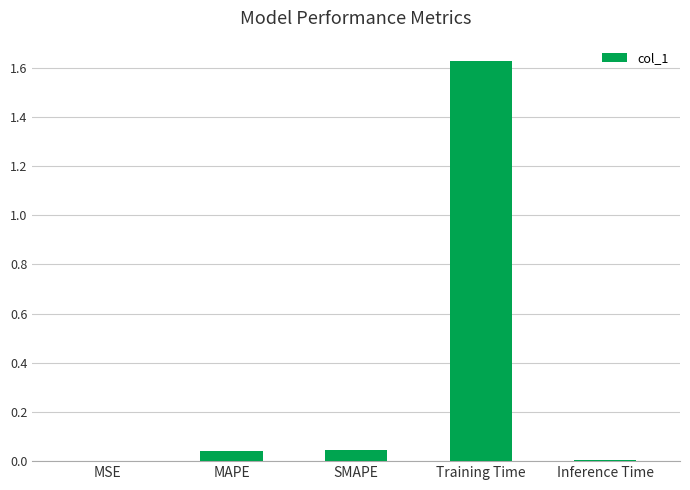

Which label corresponds to the largest value in the chart?

Training Time